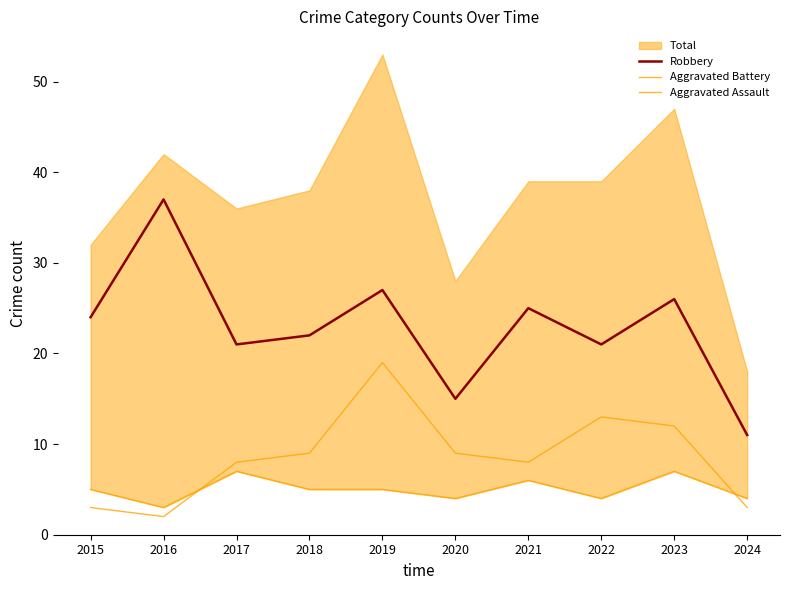

Where is the first local minimum for Robbery?

2017